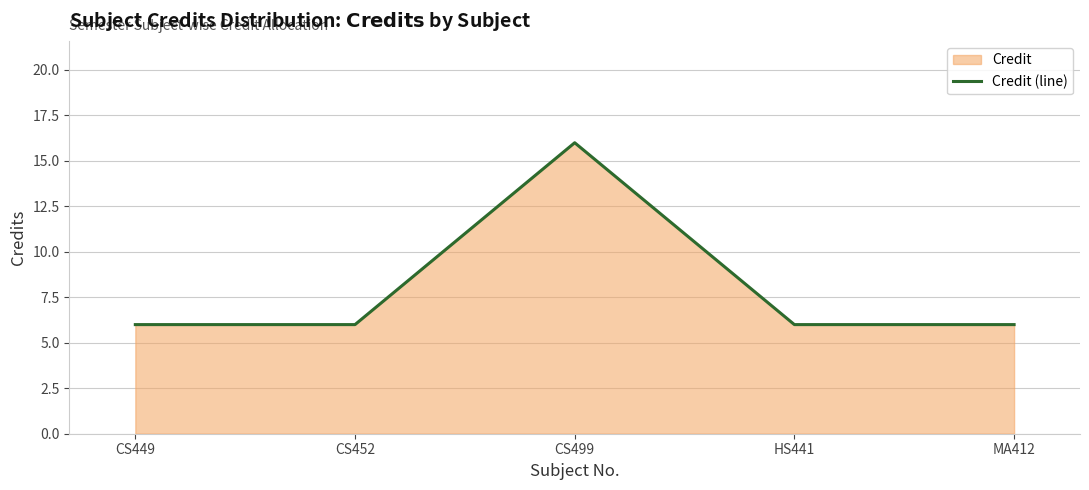

Reading right to left, list all the values displayed in this chart.

MA412=6	HS441=6	CS499=16	CS452=6	CS449=6